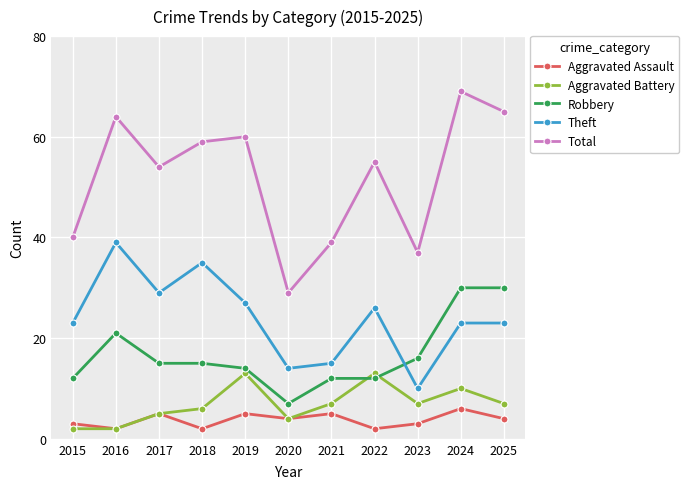

What is the value of the Robbery point at the 6th from the left?

7